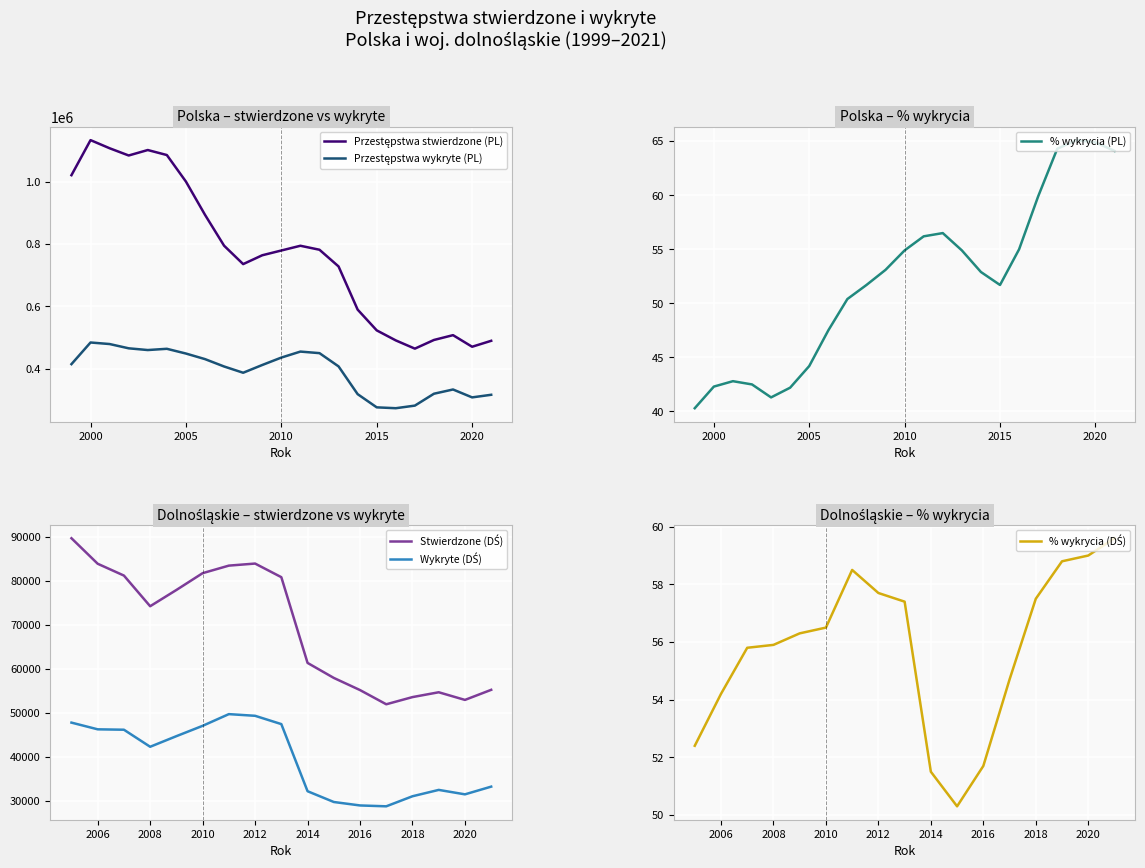

How many values in the % wykrycia (PL) series are below 52?

11